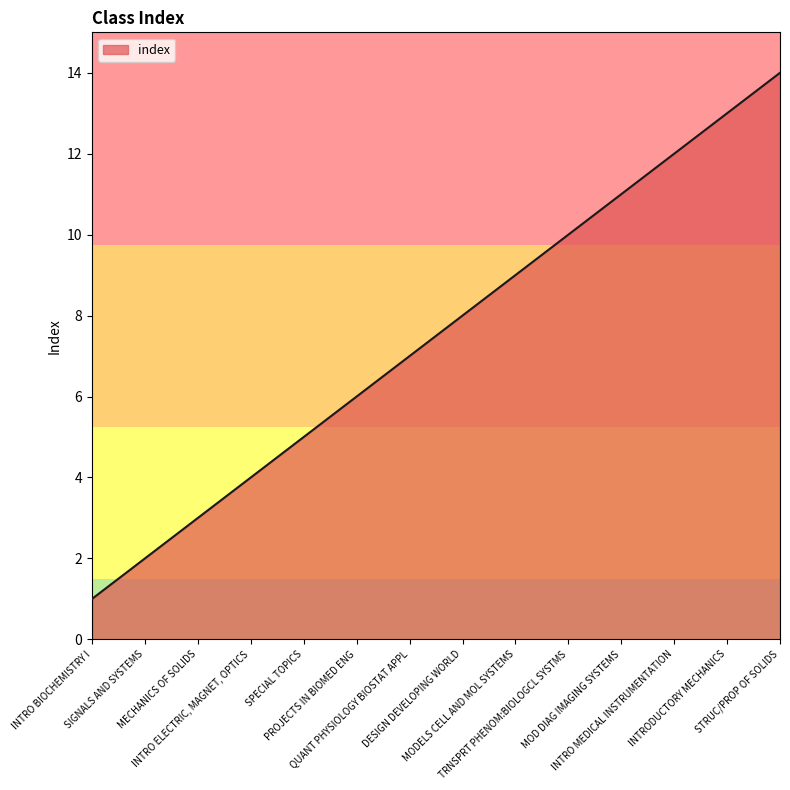

What is the sum of the values at QUANT PHYSIOLOGY BIOSTAT APPL and MECHANICS OF SOLIDS?

10